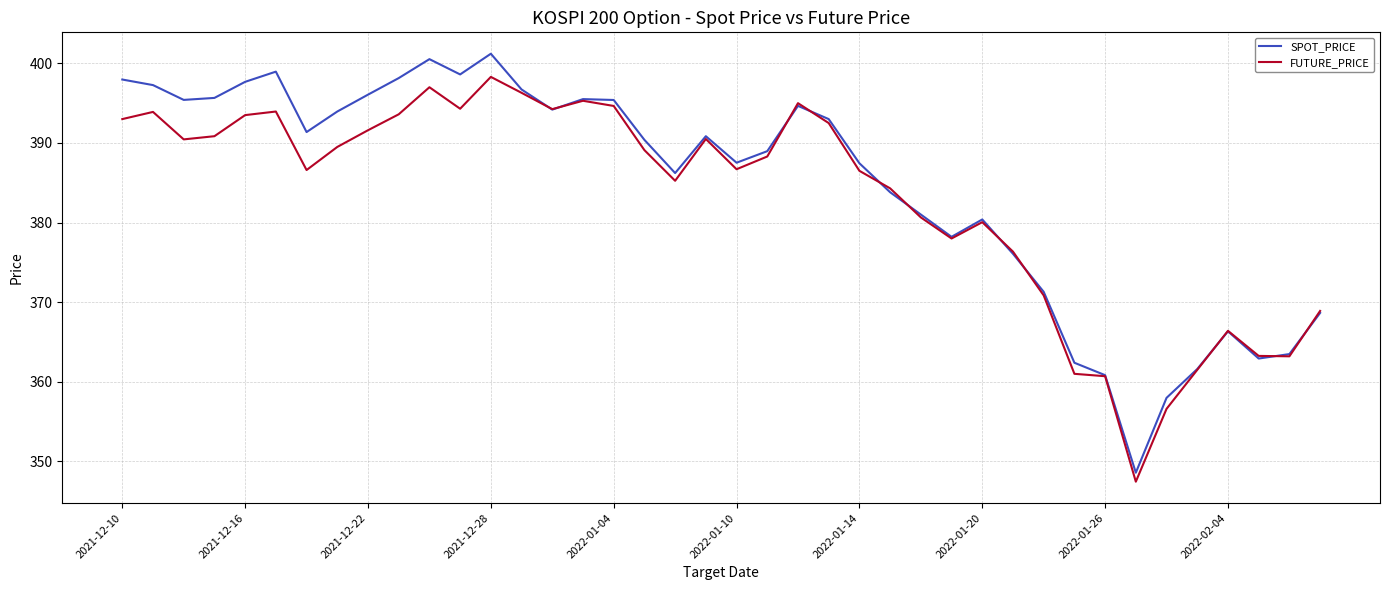

How many categories are shown in the chart?

40